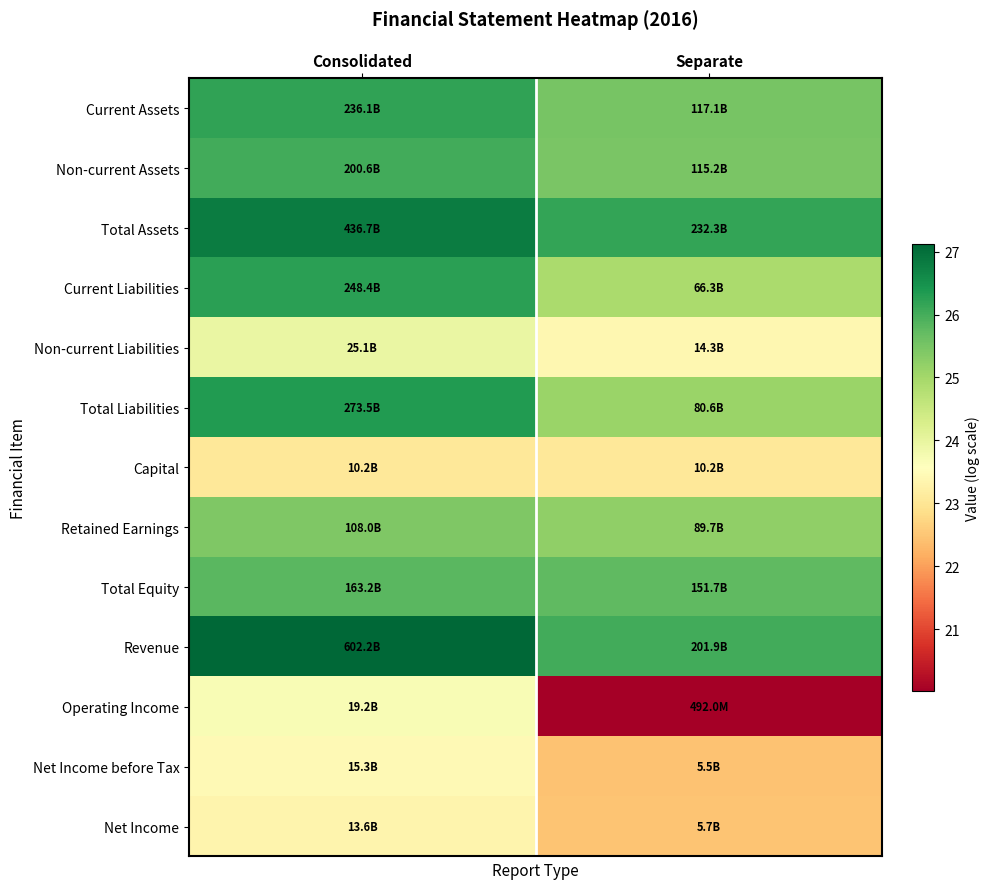

Reading left to right, list all the values displayed in this chart.

Current Assets: Consolidated=26.2	Separate=25.5
Non-current Assets: Consolidated=26.0	Separate=25.5
Total Assets: Consolidated=26.8	Separate=26.2
Current Liabilities: Consolidated=26.2	Separate=24.9
Non-current Liabilities: Consolidated=23.9	Separate=23.4
Total Liabilities: Consolidated=26.3	Separate=25.1
Capital: Consolidated=23.0	Separate=23.0
Retained Earnings: Consolidated=25.4	Separate=25.2
Total Equity: Consolidated=25.8	Separate=25.7
Revenue: Consolidated=27.1	Separate=26.0
Operating Income: Consolidated=23.7	Separate=20.0
Net Income before Tax: Consolidated=23.4	Separate=22.4
Net Income: Consolidated=23.3	Separate=22.5